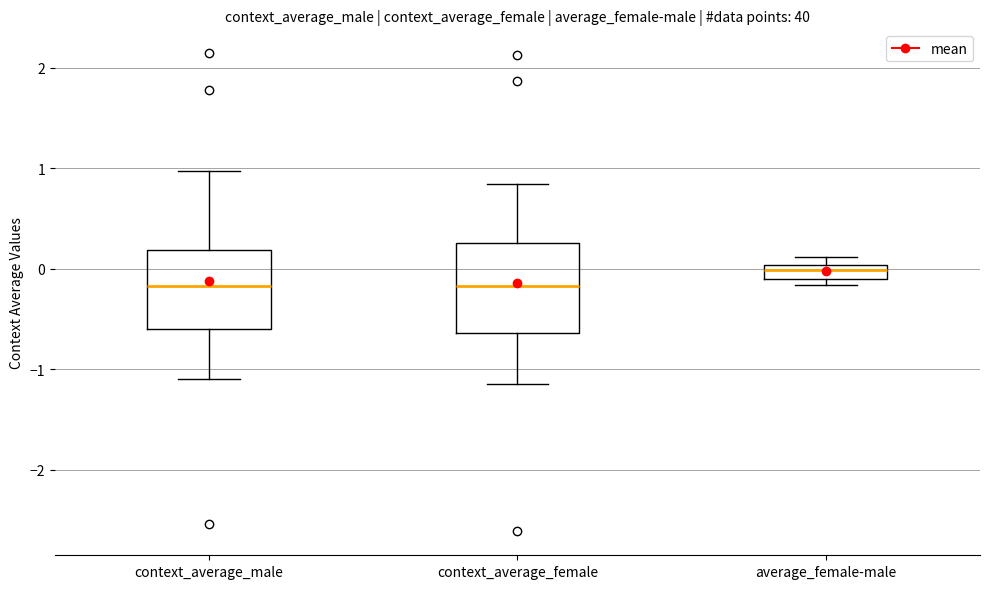

Which box is the tallest, from its lower edge to its upper edge?

context_average_female